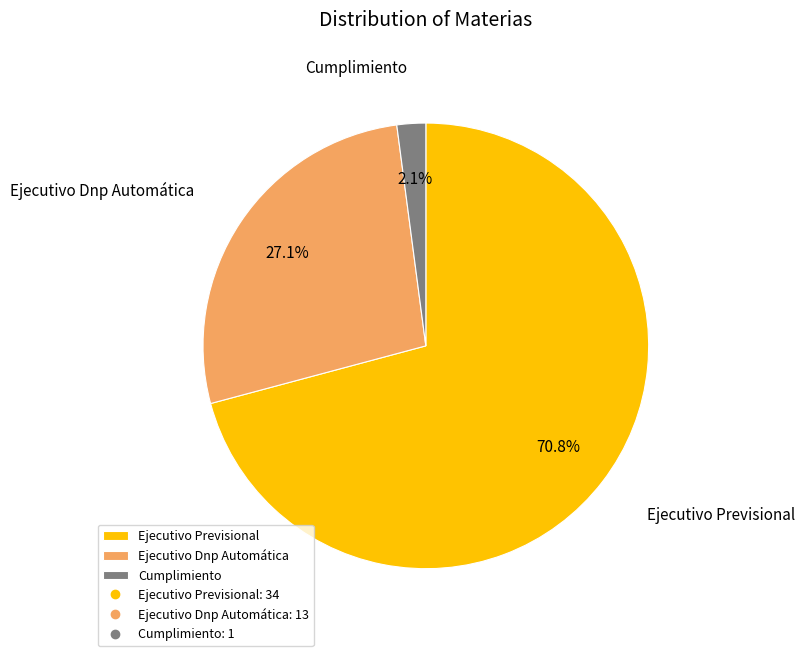

What percentage do Ejecutivo Previsional and Ejecutivo Dnp Automática together represent?

97.9%